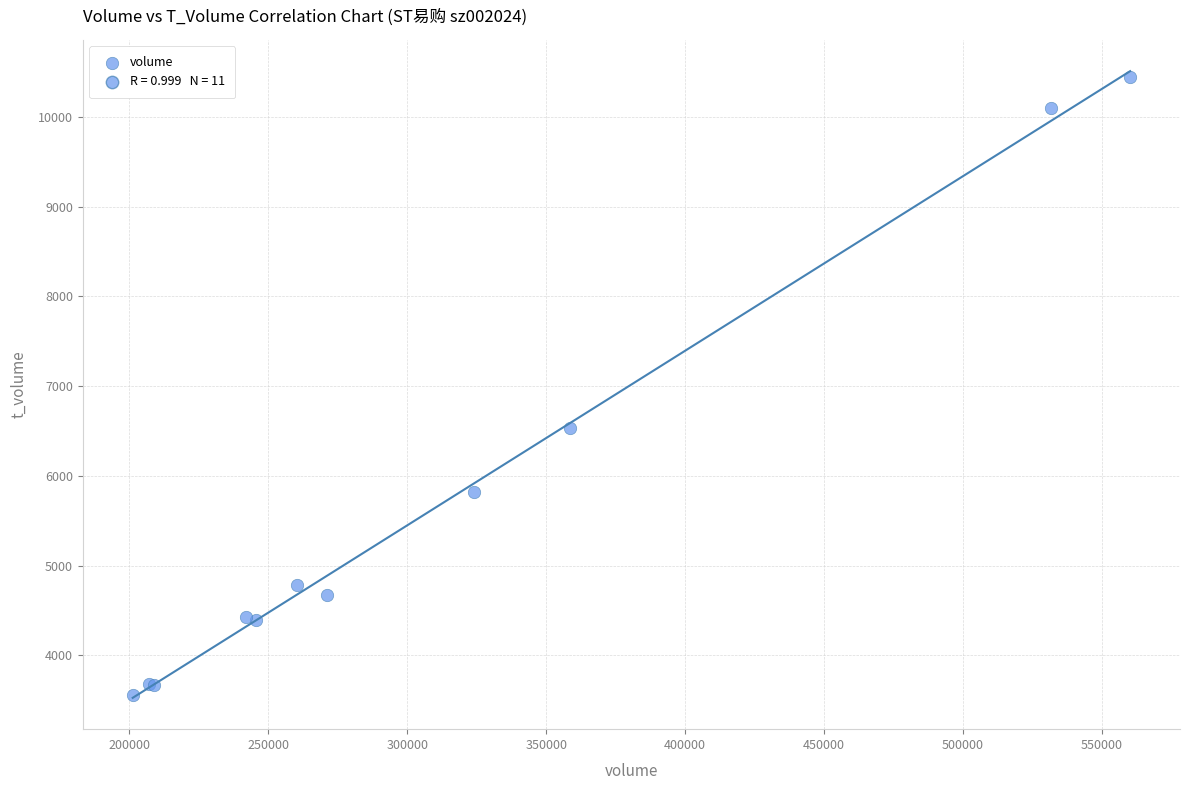

What Y value in the scatter plot is closest to 7004?

6527